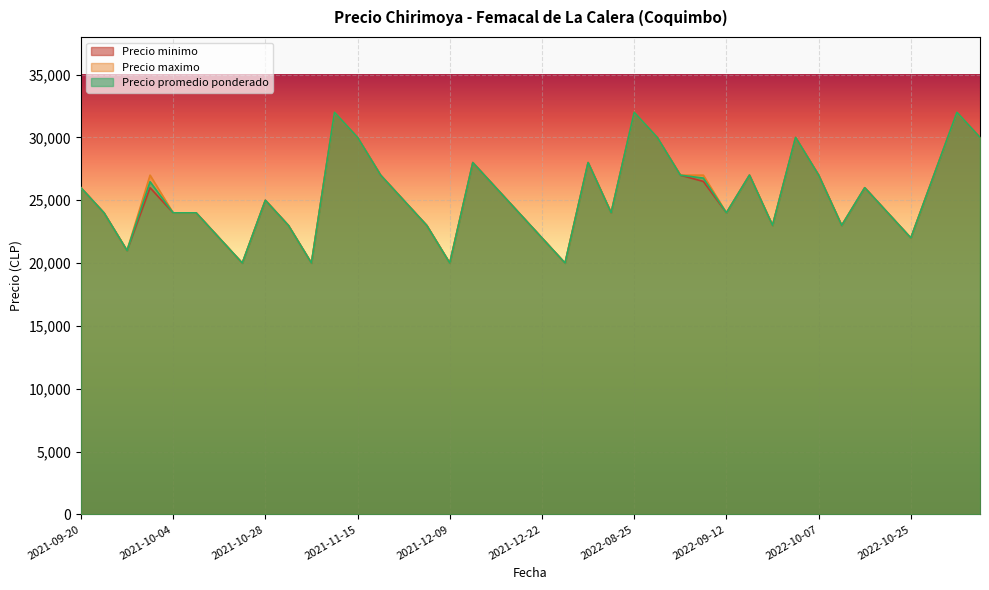

Reading right to left, extract all data points from this chart.

Precio minimo: 30000	32000	27000	22000	24000	26000	23000	27000	30000	23000	27000	24000	26500	27000	30000	32000	24000	28000	20000	22000	24000	26000	28000	20000	23000	25000	27000	30000	32000	20000	23000	25000	20000	22000	24000	24000	26000	21000	24000	26000
Precio maximo: 30000	32000	27000	22000	24000	26000	23000	27000	30000	23000	27000	24000	27000	27000	30000	32000	24000	28000	20000	22000	24000	26000	28000	20000	23000	25000	27000	30000	32000	20000	23000	25000	20000	22000	24000	24000	27000	21000	24000	26000
Precio promedio ponderado: 30000	32000	27000	22000	24000	26000	23000	27000	30000	23000	27000	24000	26767	27000	30000	32000	24000	28000	20000	22000	24000	26000	28000	20000	23000	25000	27000	30000	32000	20000	23000	25000	20000	22000	24000	24000	26476	21000	24000	26000